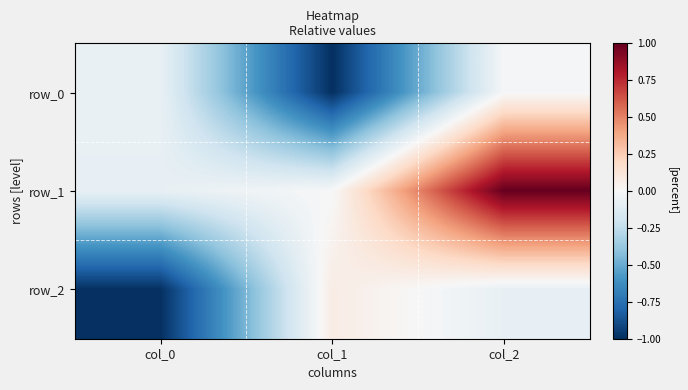

How many positive values does the row_2 series have?

1